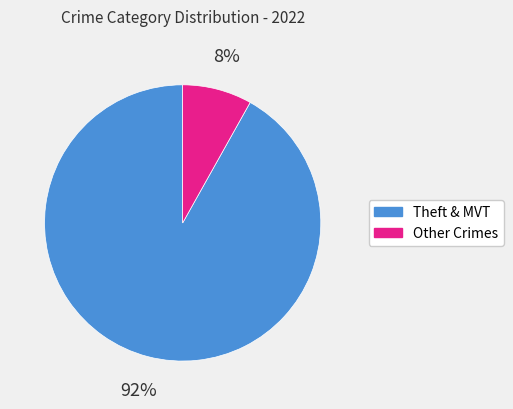

Does any single category account for the majority?

Yes